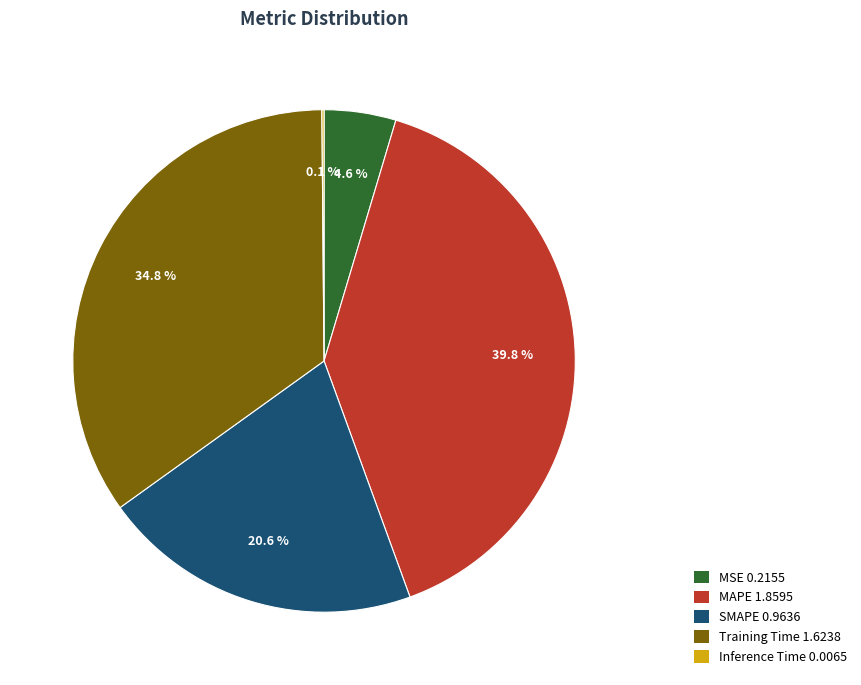

Between MSE and SMAPE, which is larger?

SMAPE